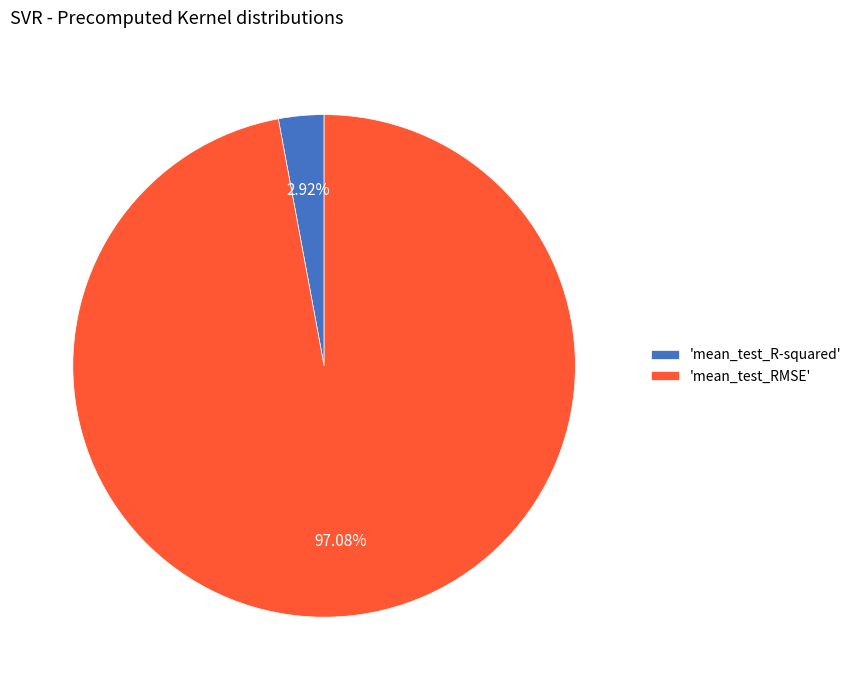

Is there any slice that represents more than half of the pie?

Yes